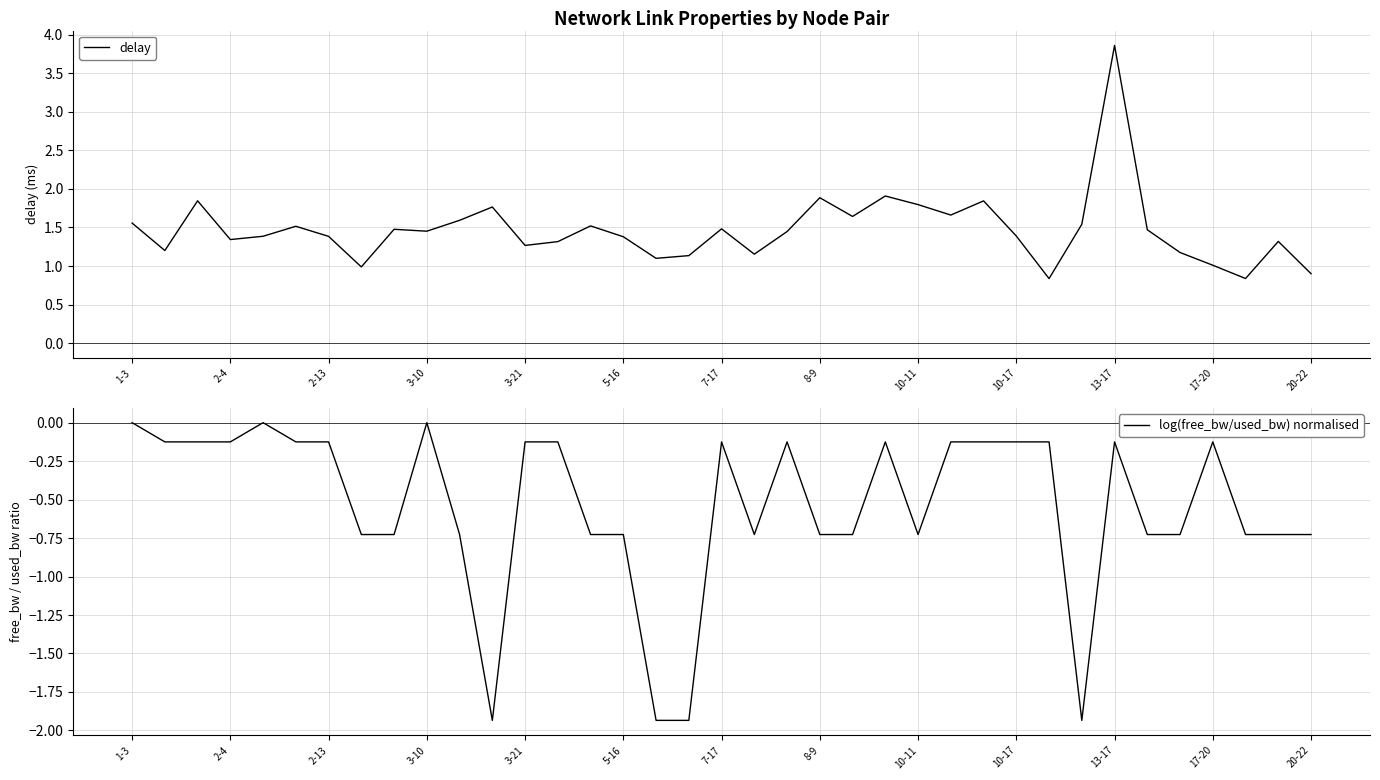

Reading right to left, extract all data points from this chart.

delay: 0.9	1.3	0.8	1.0	1.2	1.5	3.9	1.5	0.8	1.4	1.8	1.7	1.8	1.9	1.6	1.9	1.4	1.2	1.5	1.1	1.1	1.4	1.5	1.3	1.3	1.8	1.6	1.5	1.5	1.0	1.4	1.5	1.4	1.3	1.8	1.2	1.6
log(free_bw/used_bw) normalised: -0.7	-0.7	-0.7	-0.1	-0.7	-0.7	-0.1	-1.9	-0.1	-0.1	-0.1	-0.1	-0.7	-0.1	-0.7	-0.7	-0.1	-0.7	-0.1	-1.9	-1.9	-0.7	-0.7	-0.1	-0.1	-1.9	-0.7	-0.0	-0.7	-0.7	-0.1	-0.1	0.0	-0.1	-0.1	-0.1	-0.0